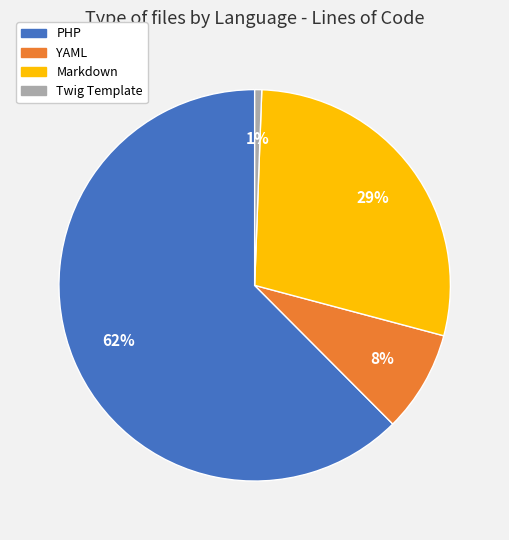

Count the number of slices in the pie.

4